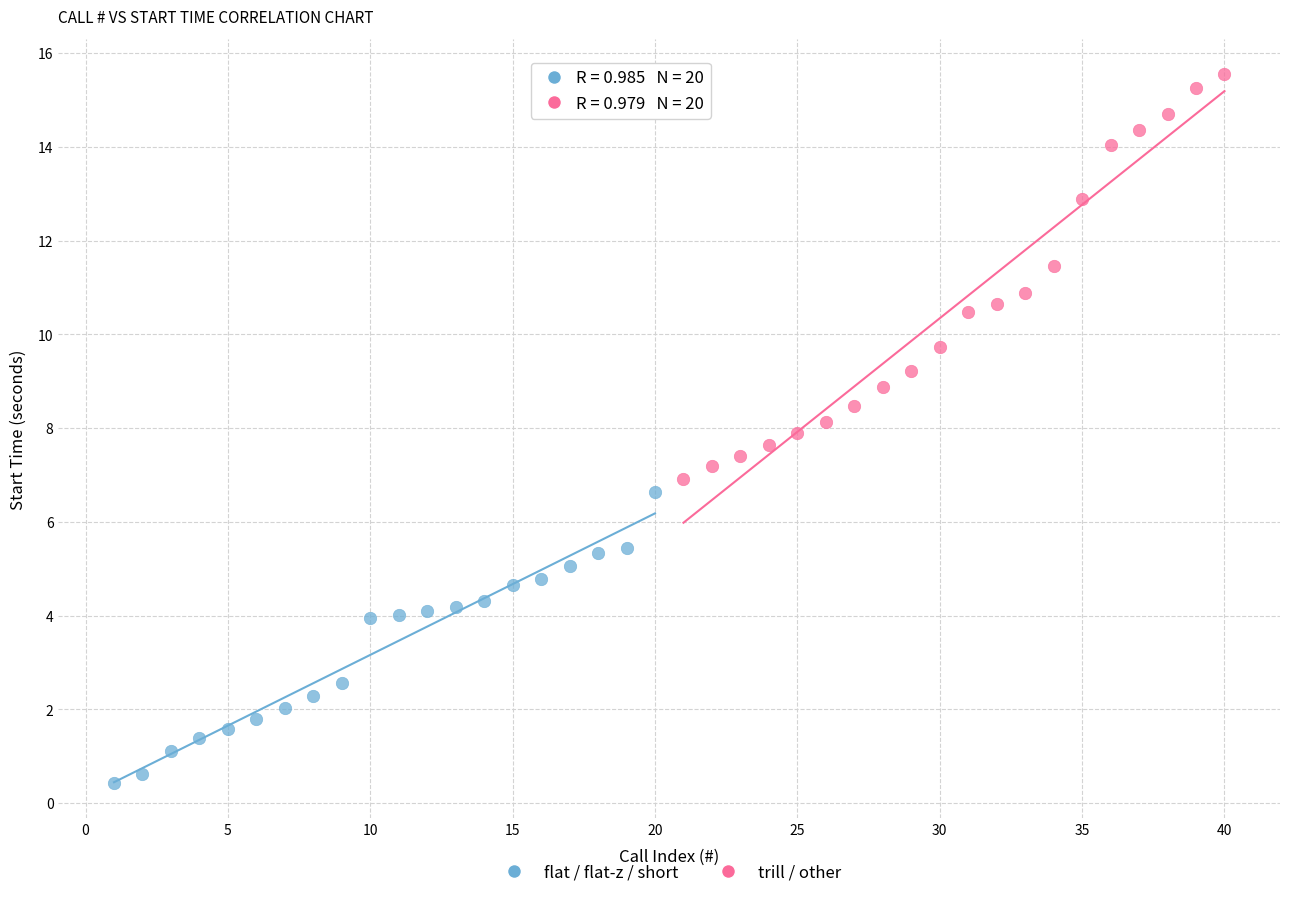

Which series contains the lowest Y value?

flat / flat-z / short